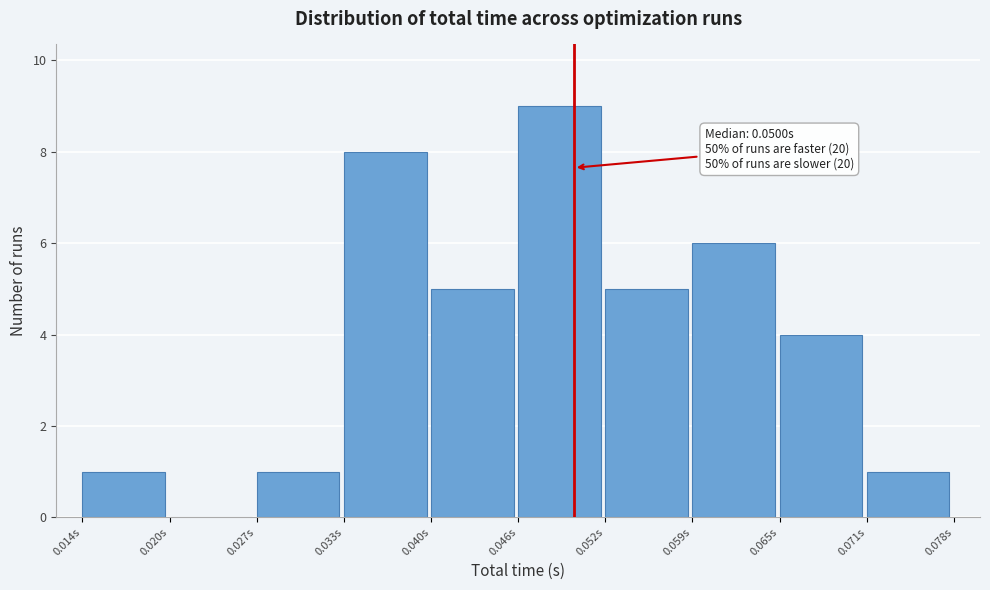

Over which range of the x-axis is the bar tallest?

0.046 to 0.052